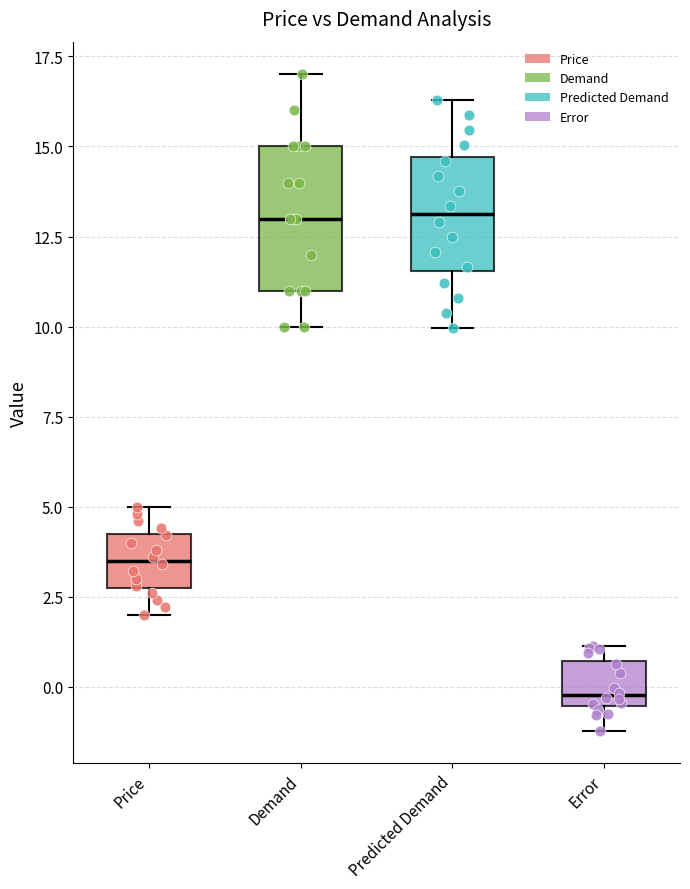

Where does the lower whisker of the box for Demand end on the y-axis? The values are not printed on the chart, so give them approximately, as read against the axis.

10.0